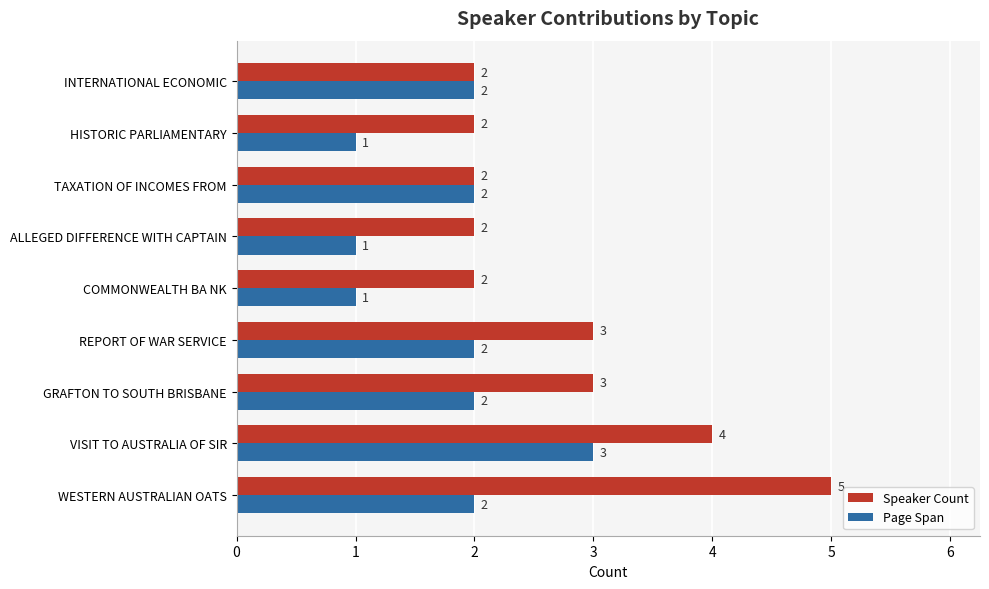

Is it true that Page Span equals 2 at GRAFTON TO SOUTH BRISBANE?

True